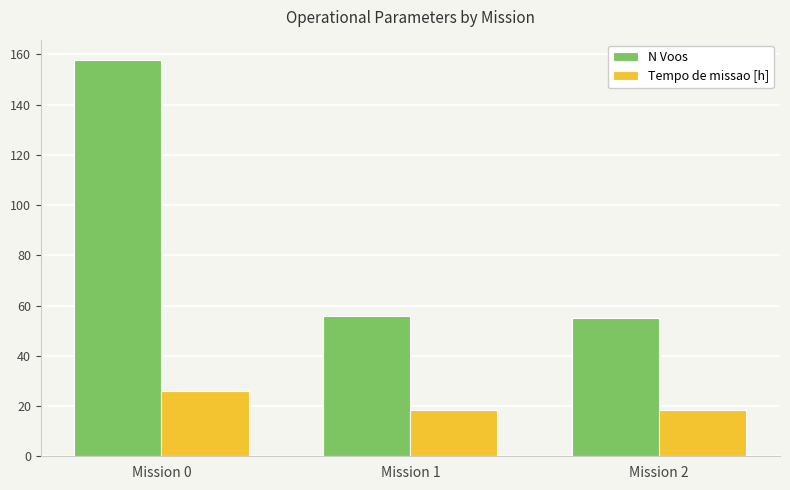

The Tempo de missao [h] series shows 11.2 at Mission 2. True or false?

False